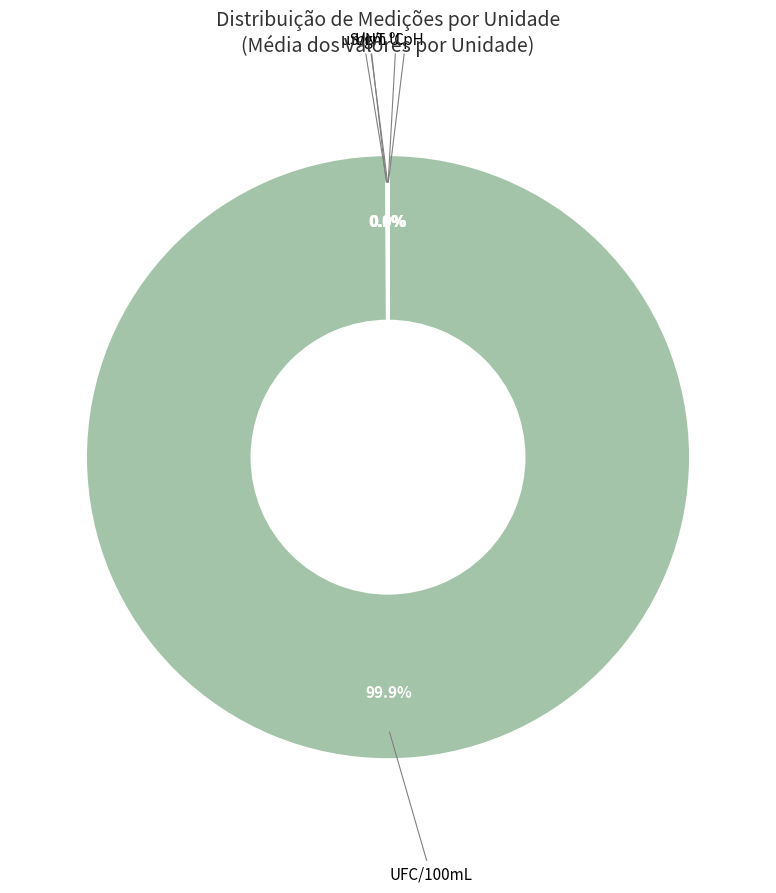

Is there any slice that represents more than half of the pie?

Yes